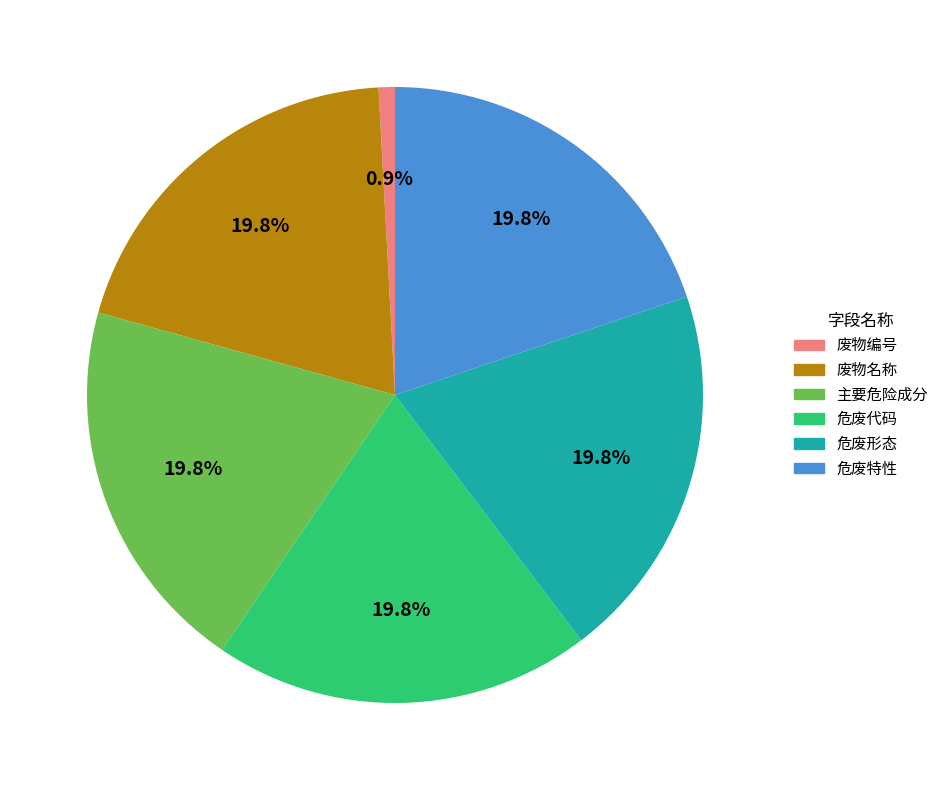

To the nearest percent, what portion does 废物编号 represent?

1%